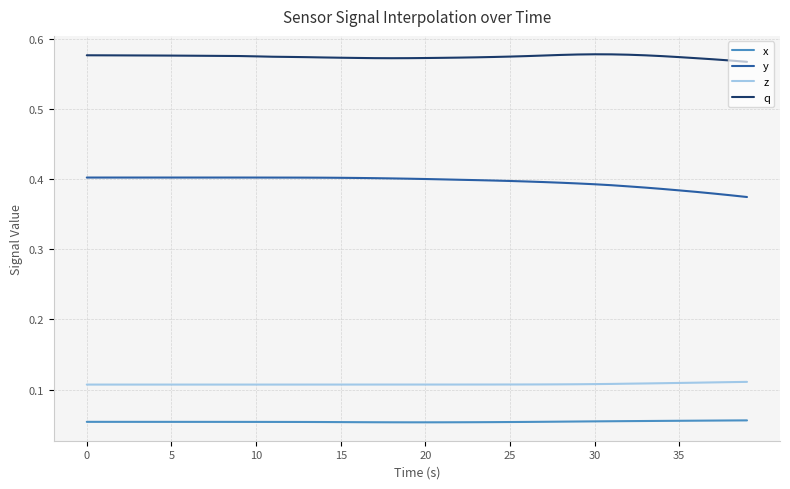

Does the chart have visible grid lines?

Yes